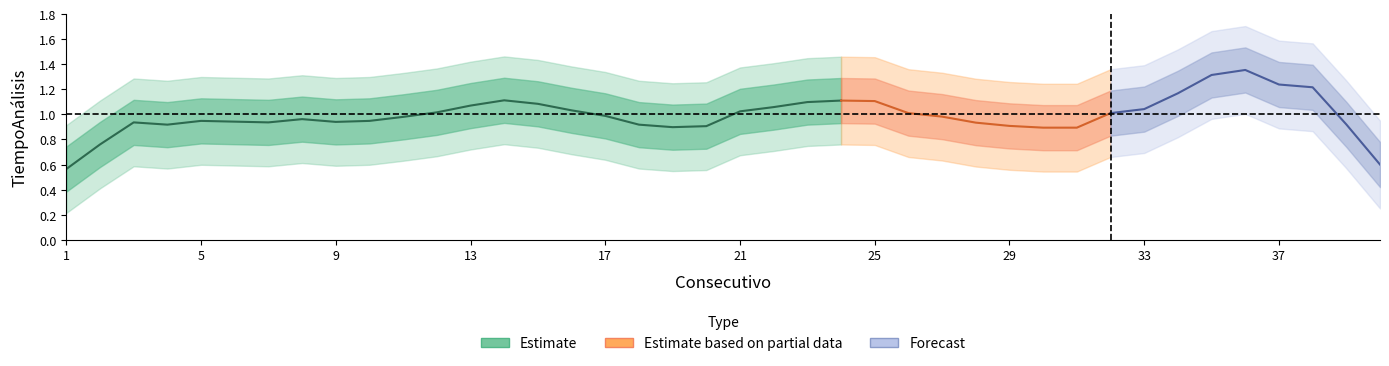

How many lines are shown in the chart?

1